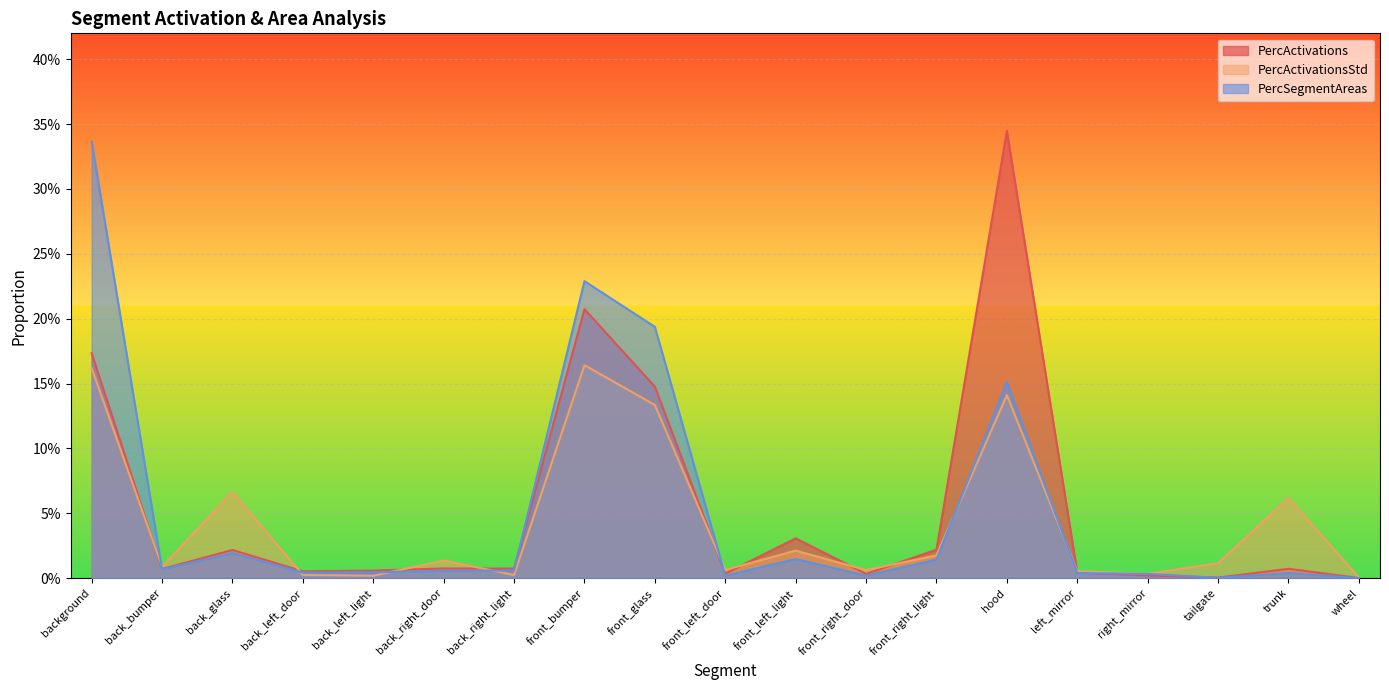

Between which two adjacent categories do PercSegmentAreas and PercActivations first intersect?

background and back_bumper